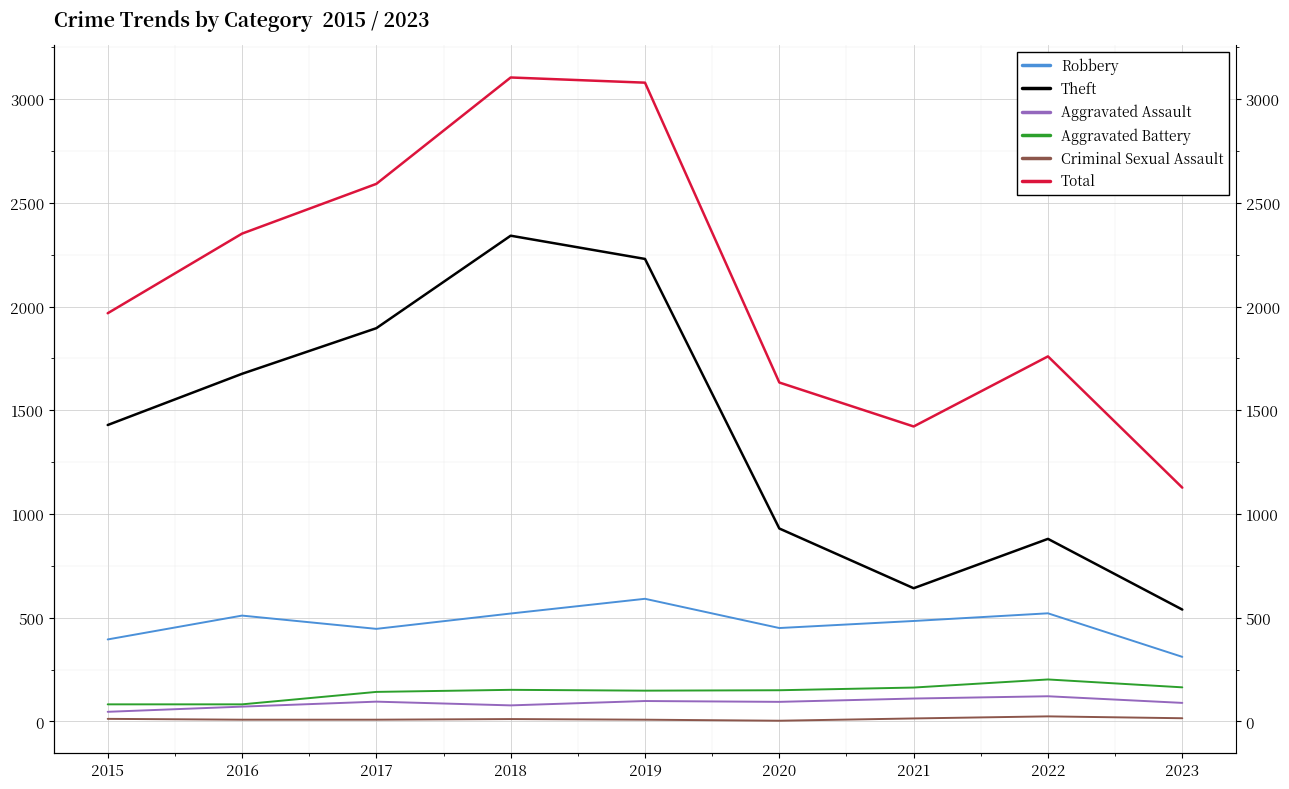

Which series has the largest range (max minus min)?

Total